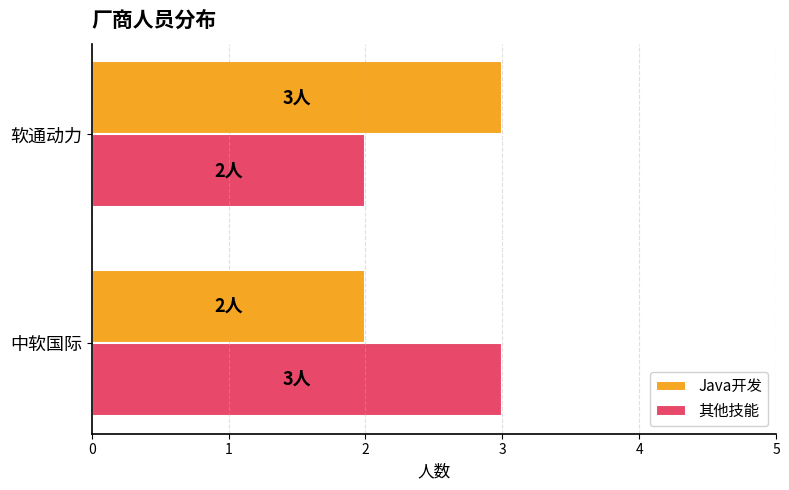

Rank the categories by 其他技能 value from lowest to highest.

软通动力, 中软国际